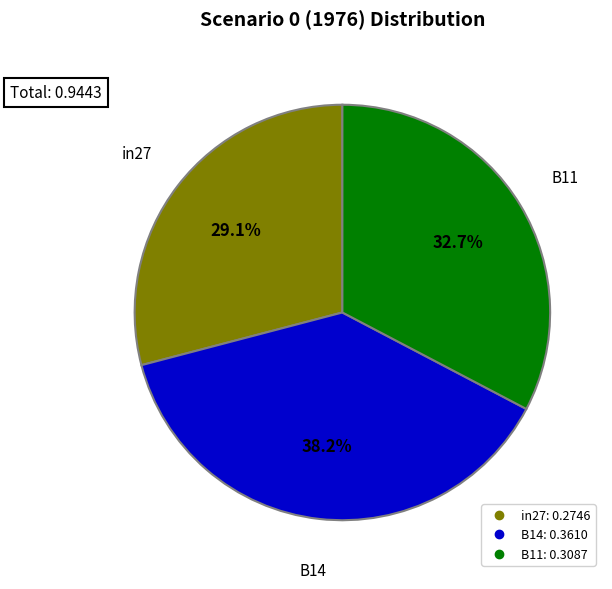

Does B11 represent more than half of the total?

No